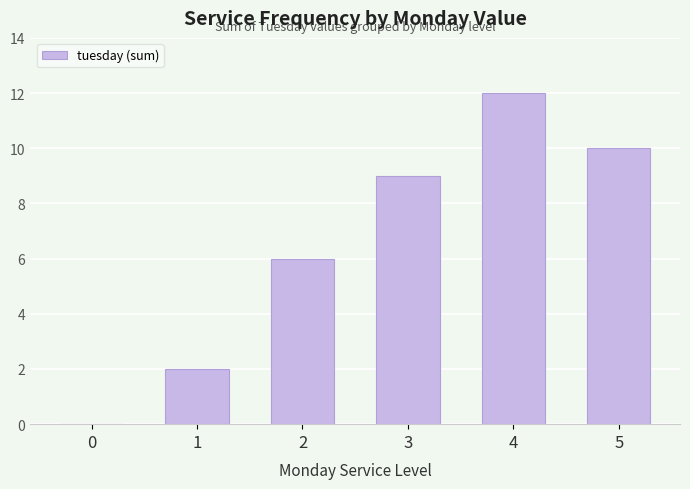

What is the sum of all values?

39